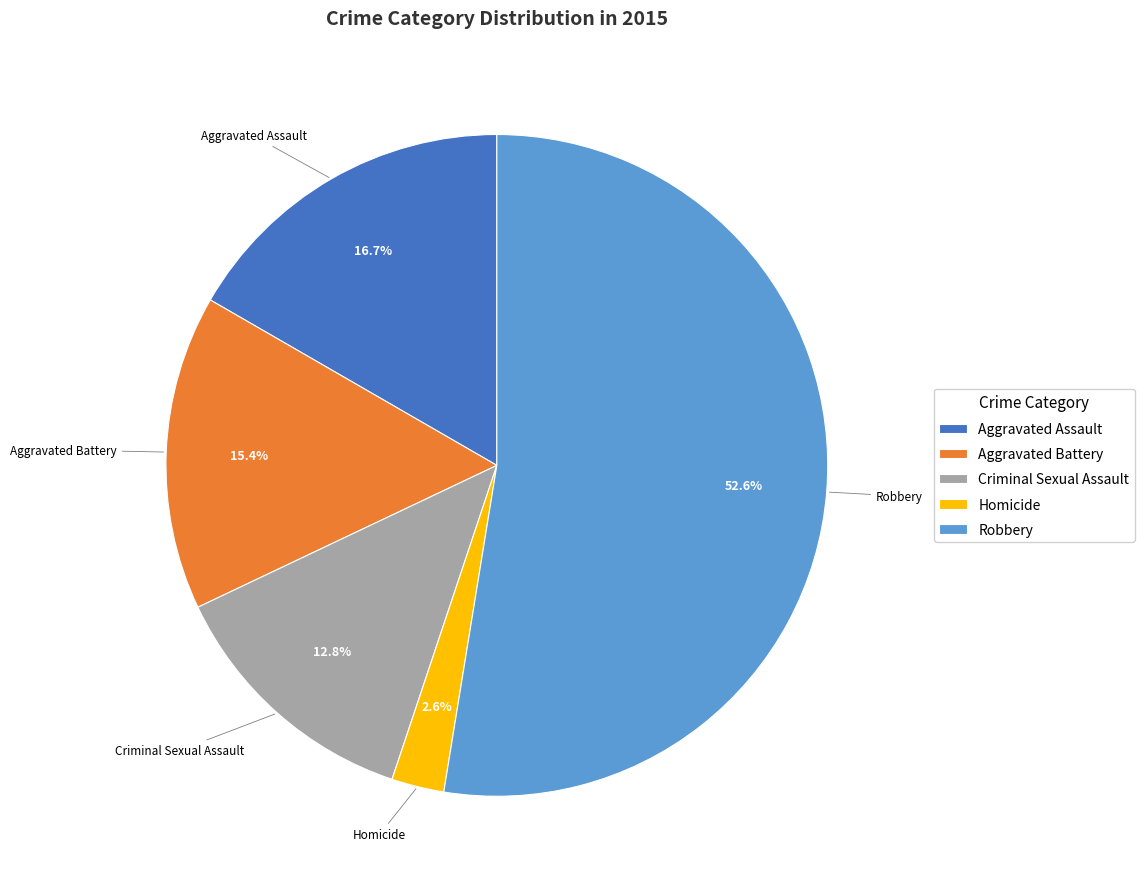

What percentage is NOT represented by Homicide?

97.4%